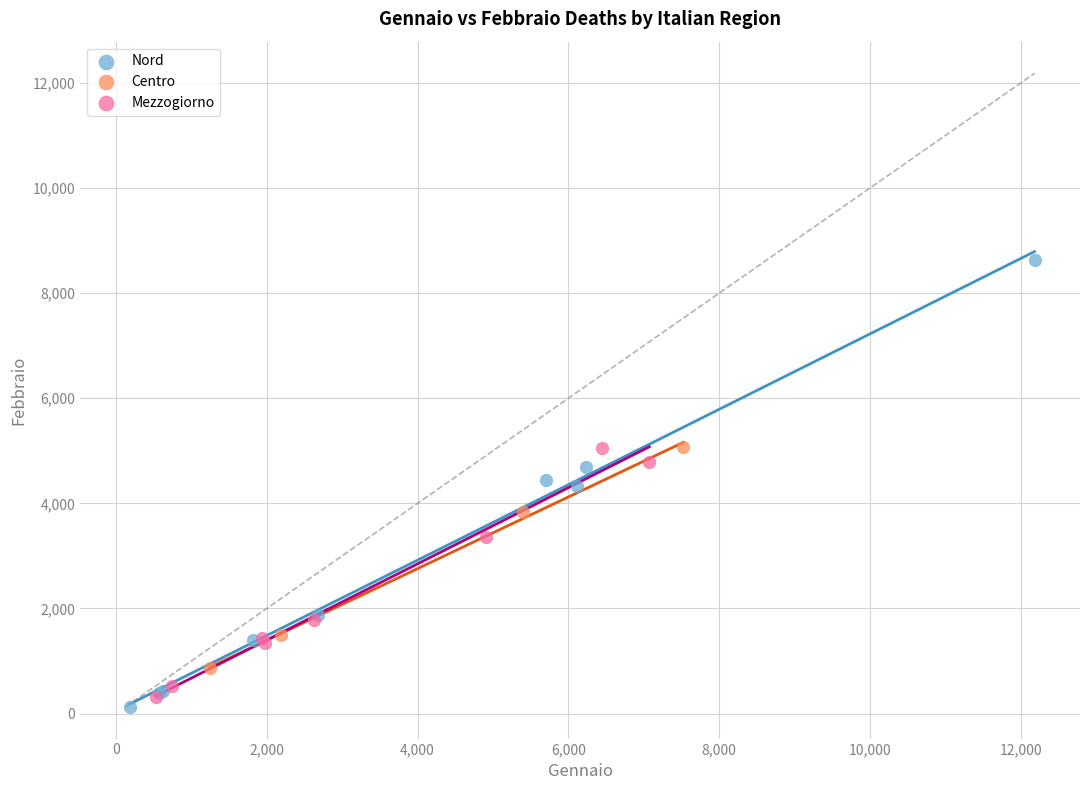

Which series has the widest spread of Y values?

Nord